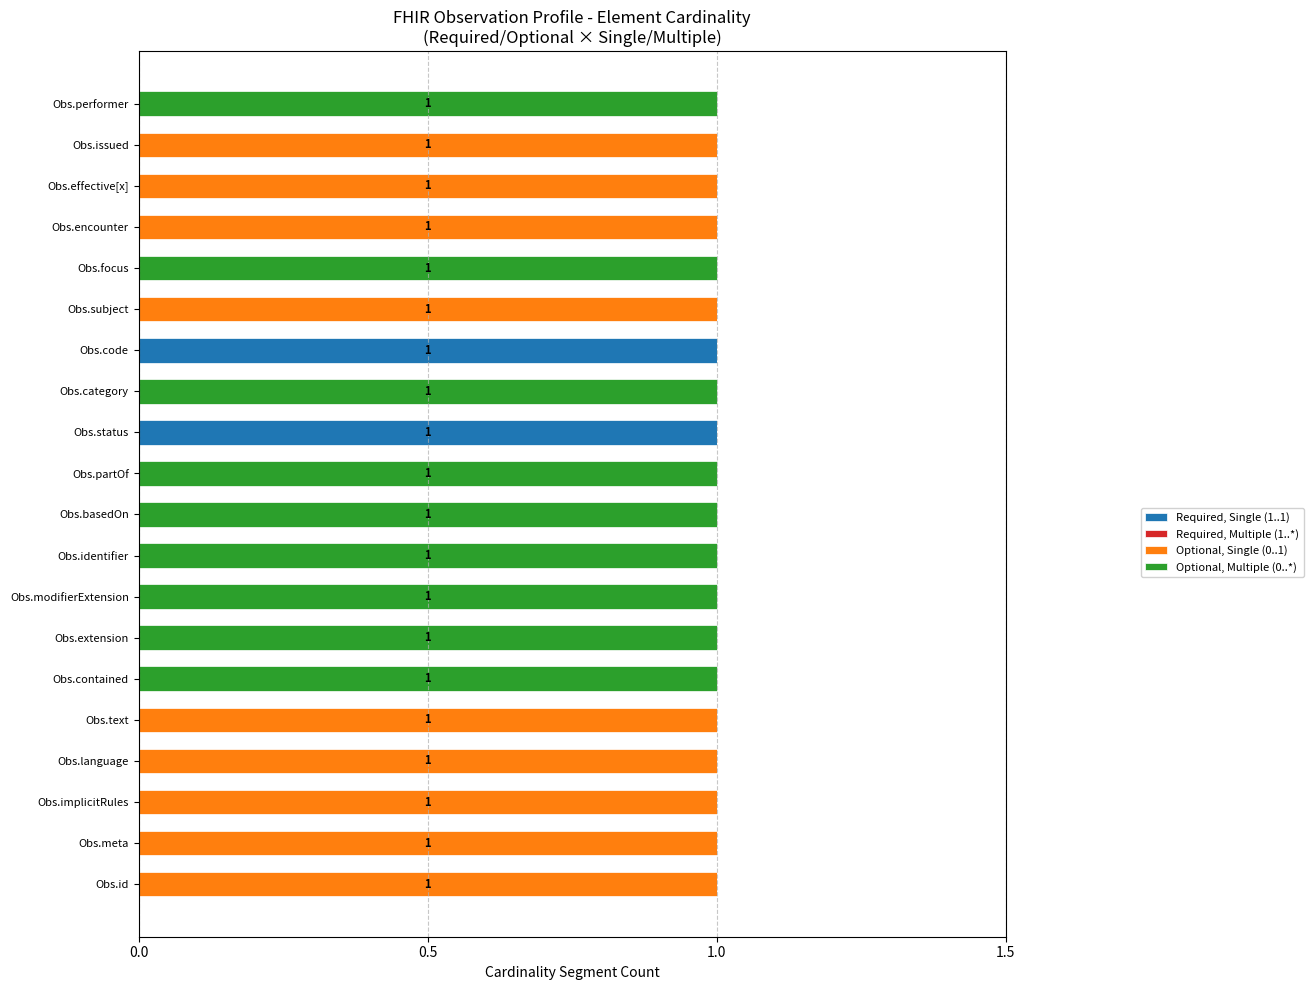

How many data points does each series have?

20